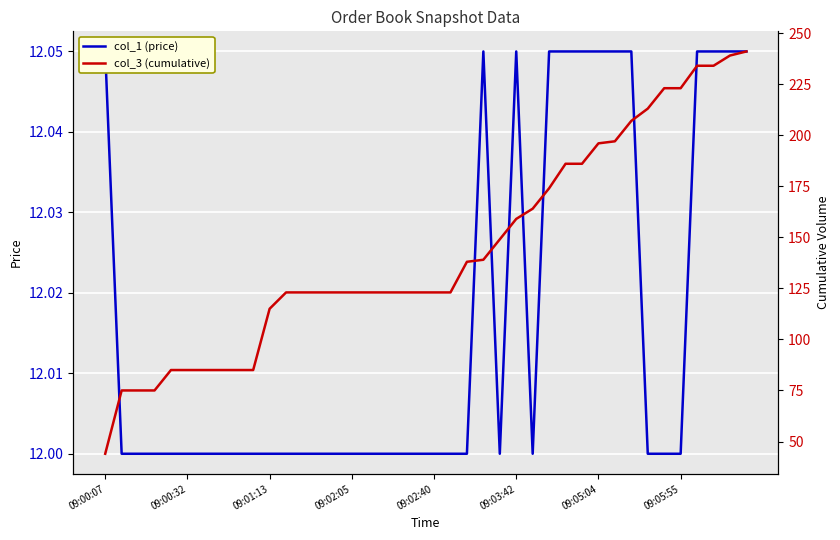

Rank the series at 21 from lowest to highest value.

col_1 (price), col_3 (cumulative)